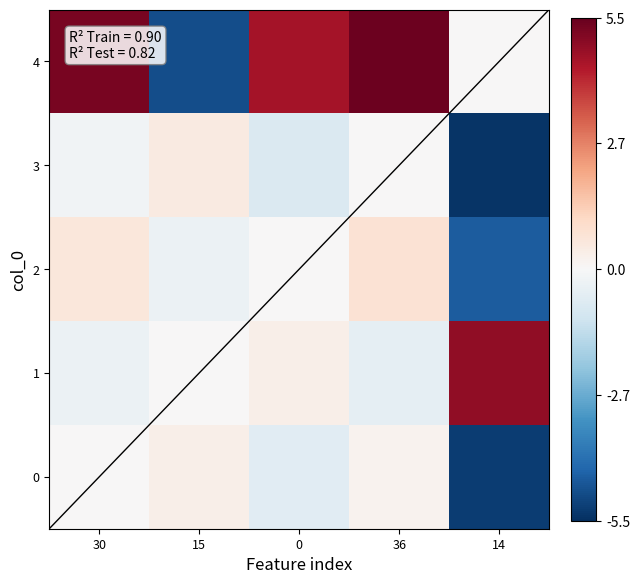

What is the maximum value shown in the chart?

5.4